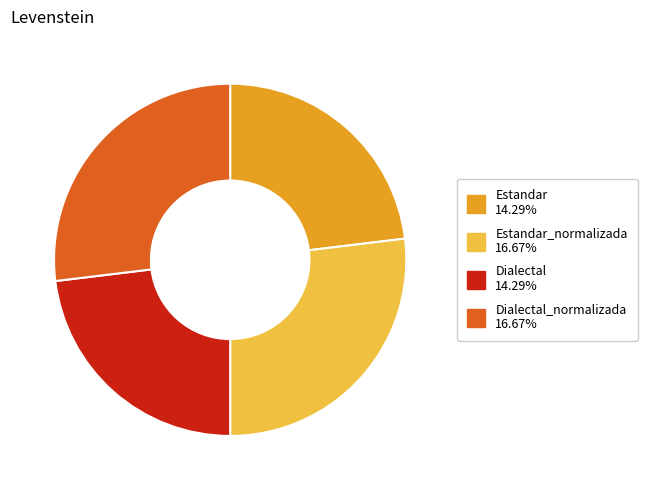

Count the number of slices in the pie.

4